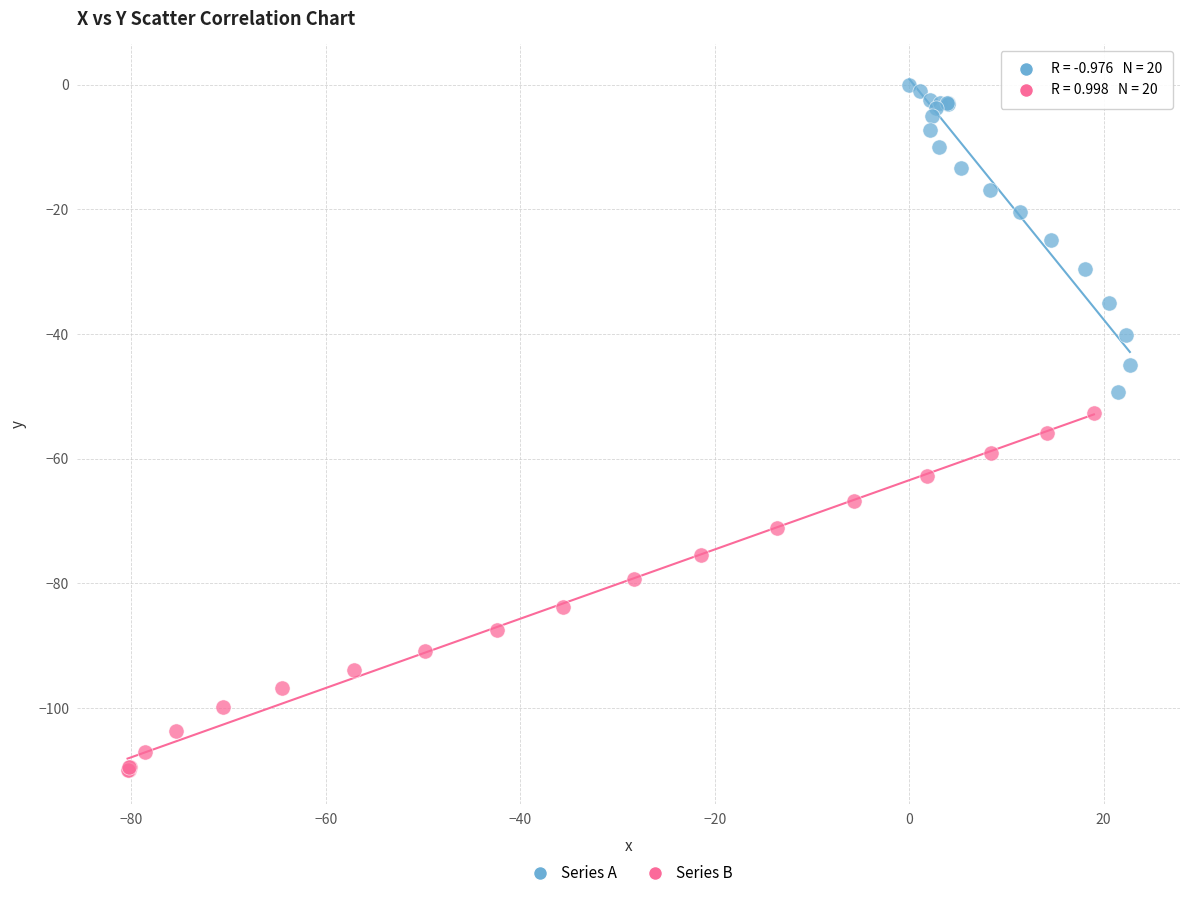

Which series contains the lowest Y value?

Series B